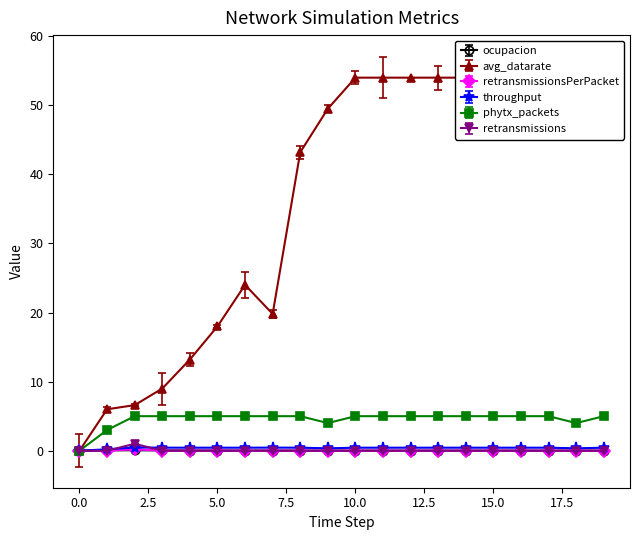

What is the greatest value displayed?

54.0